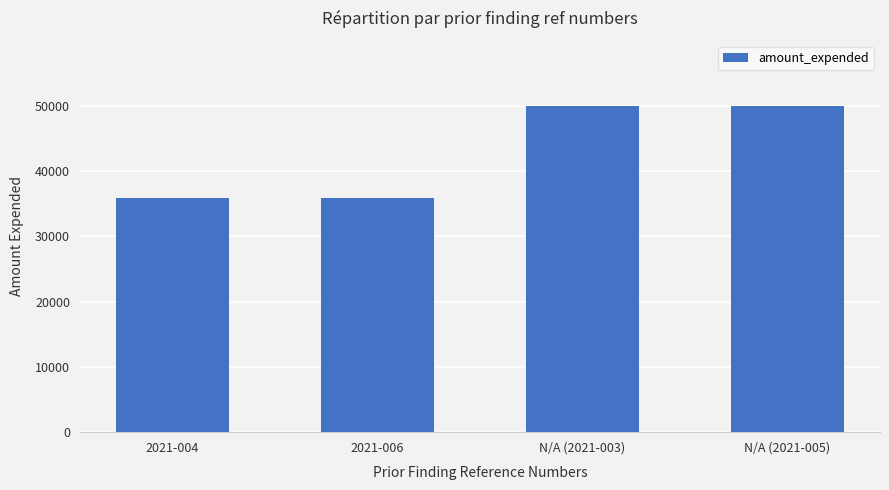

What is the greatest value displayed?

49971